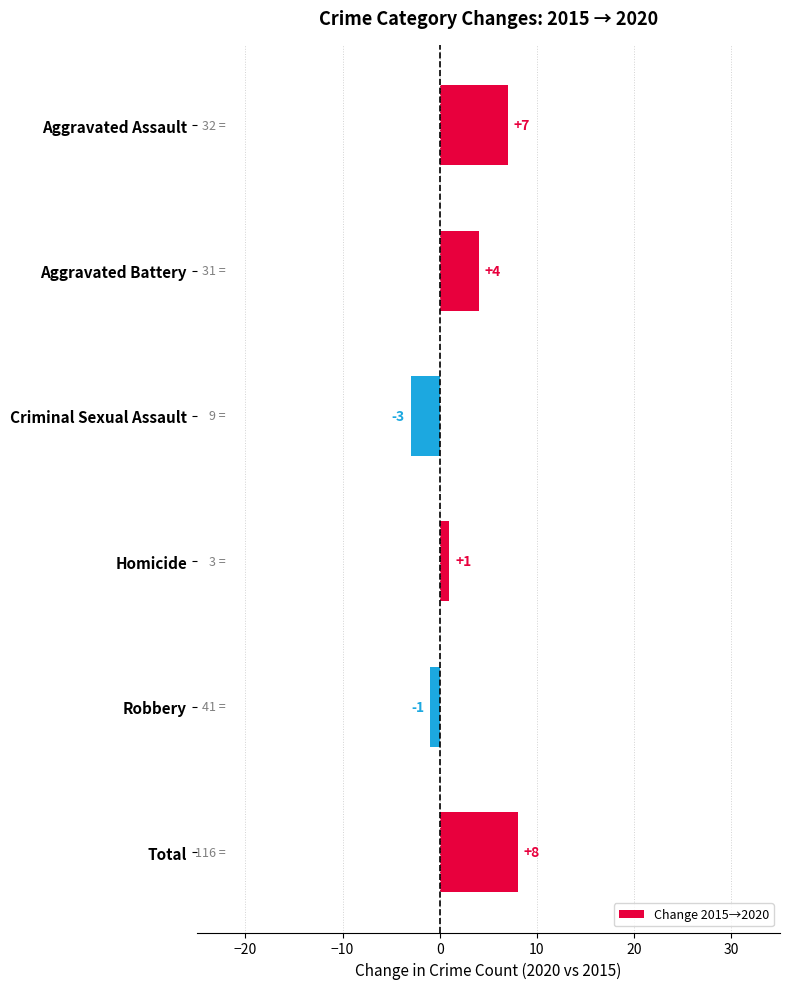

What is the change in value from Aggravated Assault to Total?

+1